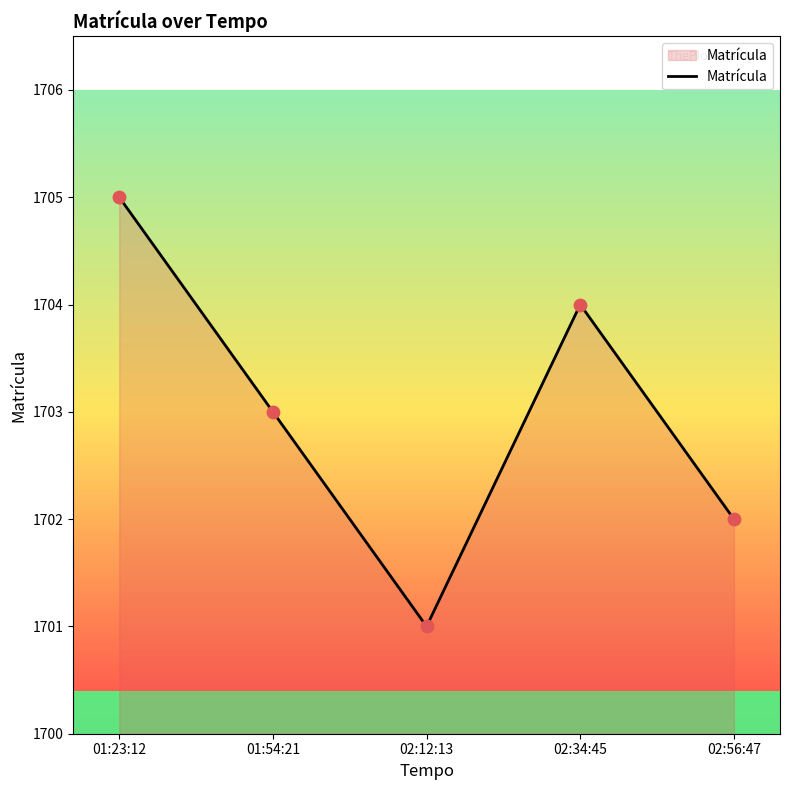

Which has a higher value, 02:12:13 or 01:54:21?

01:54:21